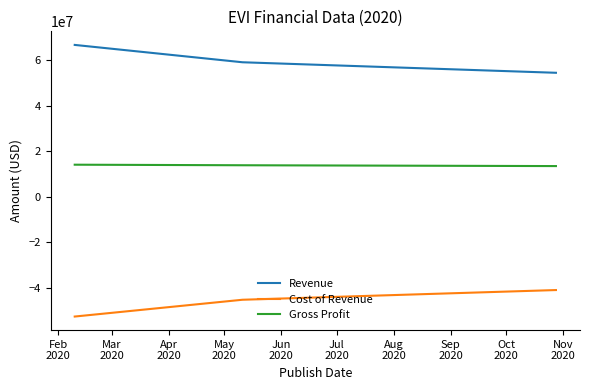

Which series has the largest total across all categories?

Revenue